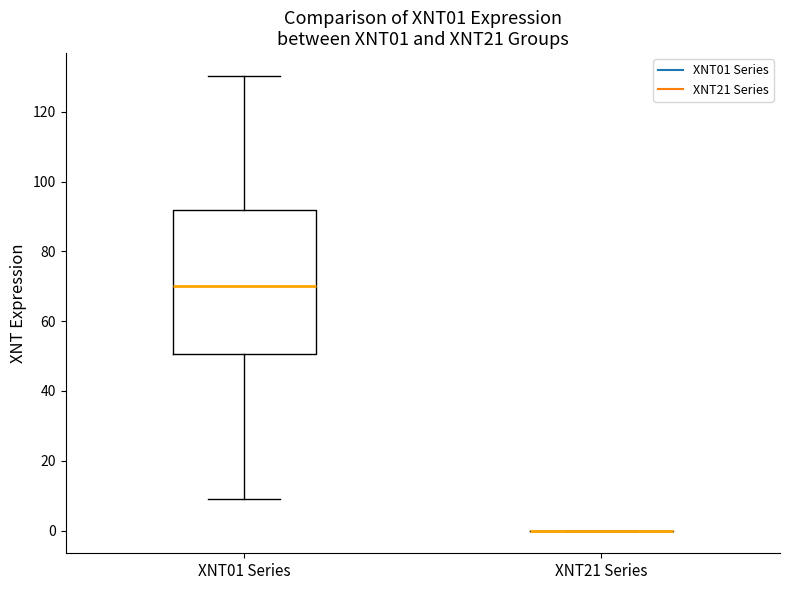

Reading left to right, transcribe this box plot: for each box, give where its median line is, the range the box spans, and where its two whiskers end, as read against the y-axis. The values are not printed on the chart, so give them approximately, as read against the axis.

XNT01 Series: median 70, box 50 to 92, whiskers 10 to 130
XNT21 Series: box collapsed to a line at 0, whiskers 0 to 0